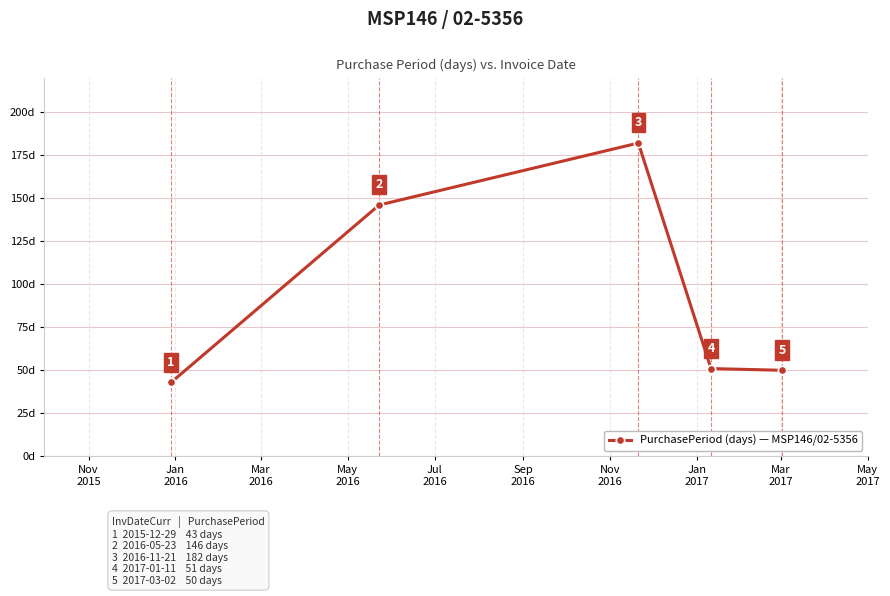

How many points are higher than both their immediate neighbors (excluding endpoints)?

1